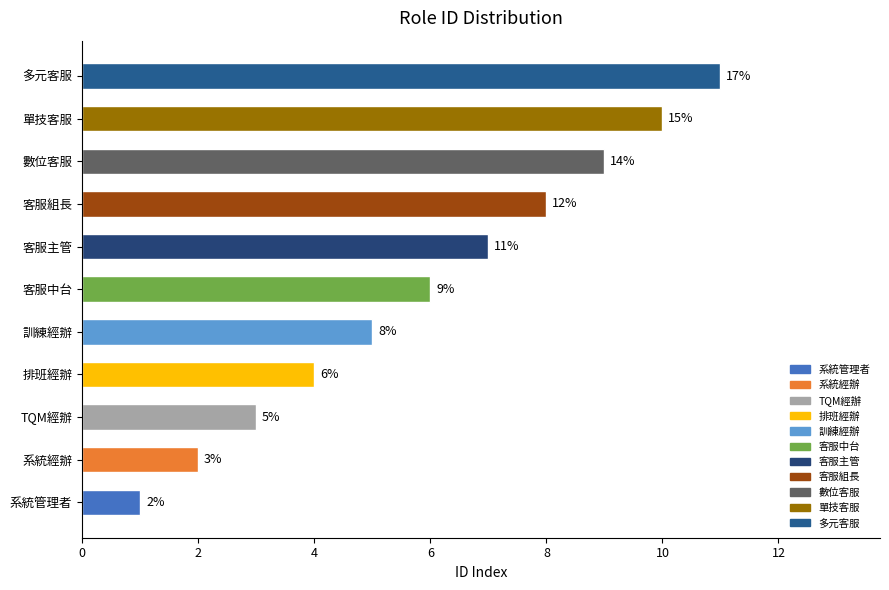

At which label is the value closest to 6?

客服中台